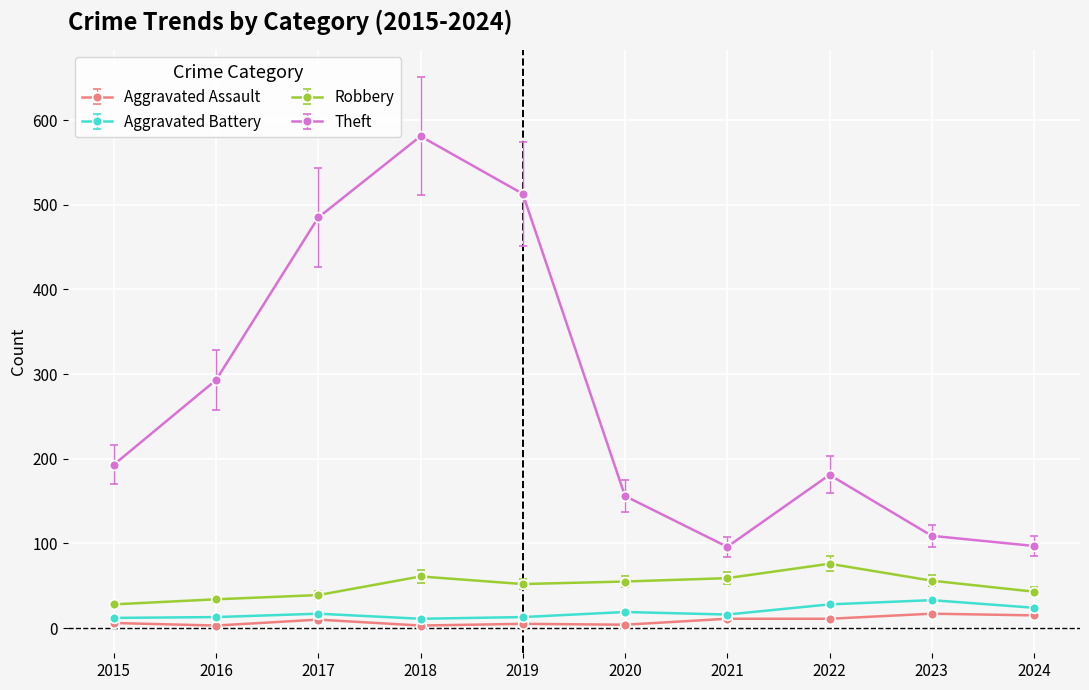

List the series in order of their peak value, highest first.

Theft, Robbery, Aggravated Battery, Aggravated Assault